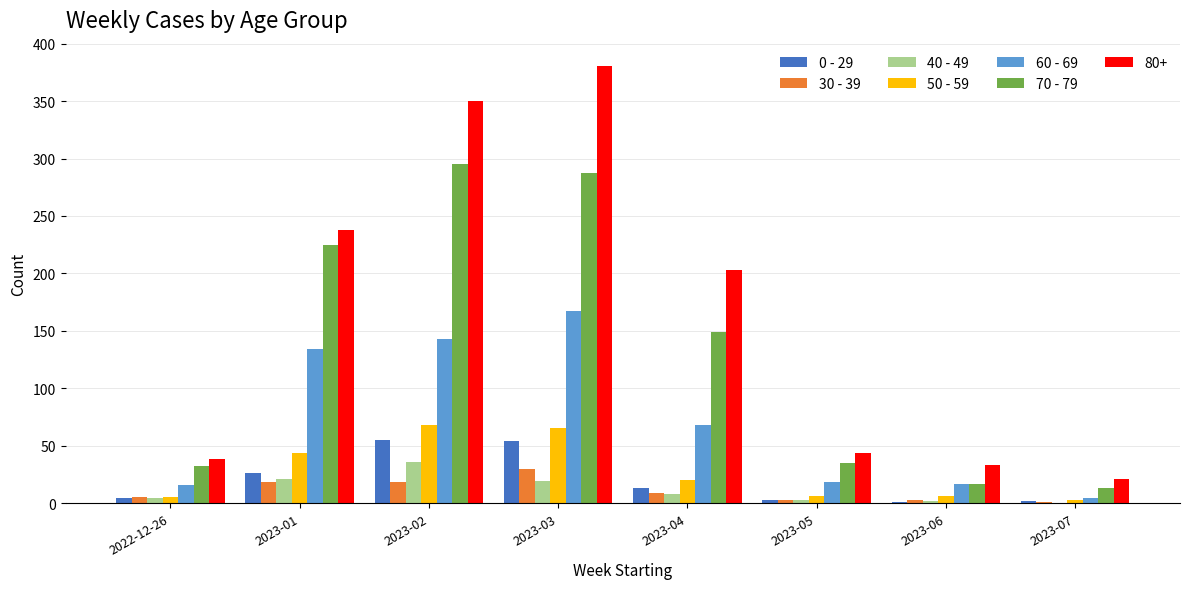

Which series has the widest spread of values?

80+